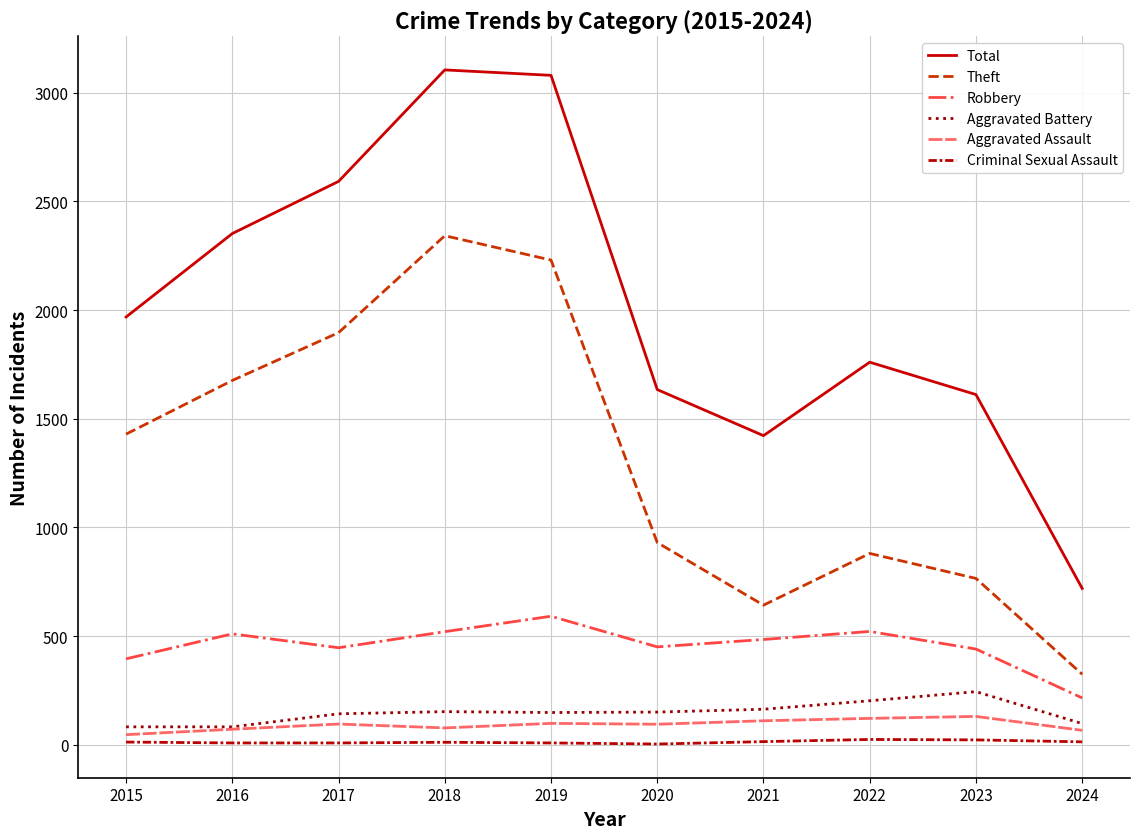

True or false: Aggravated Assault and Total intersect in this chart.

False